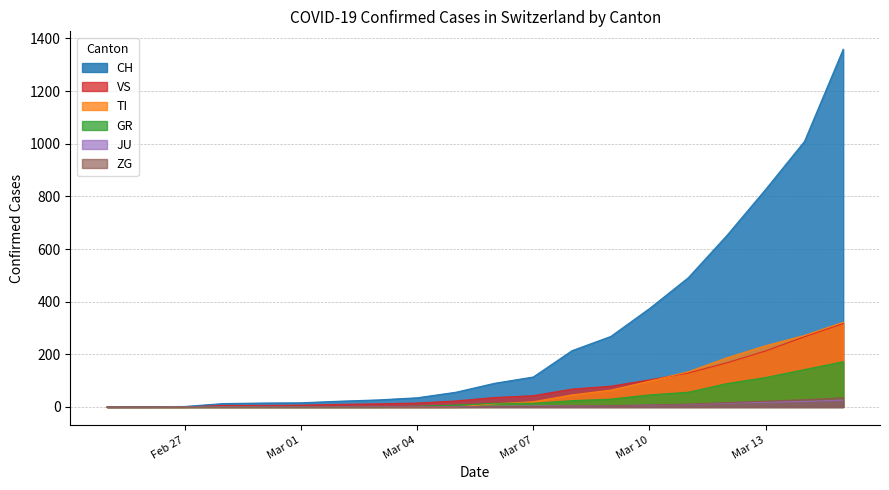

How many series are shown in this chart?

6